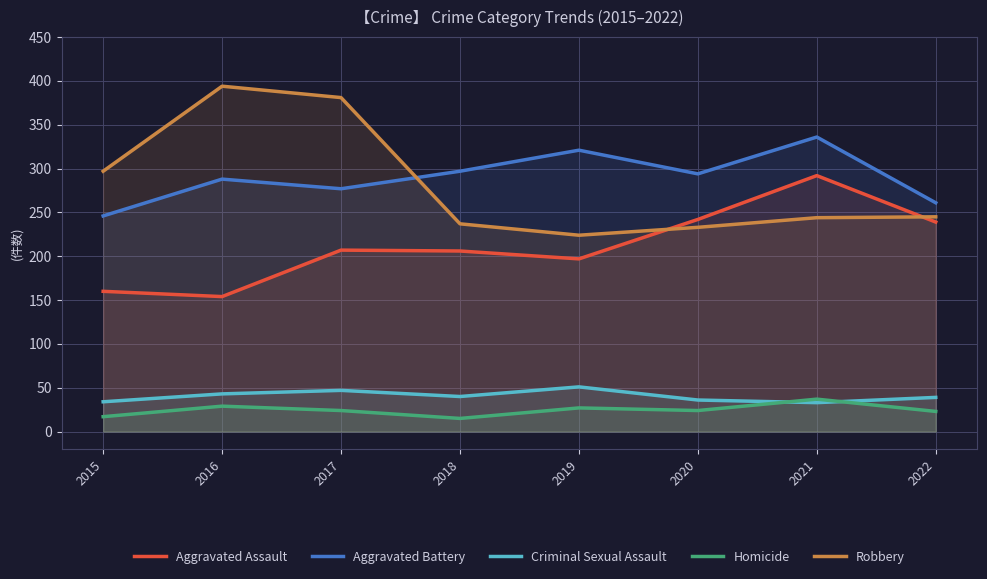

Is it true that Criminal Sexual Assault equals 36 at 2020?

True